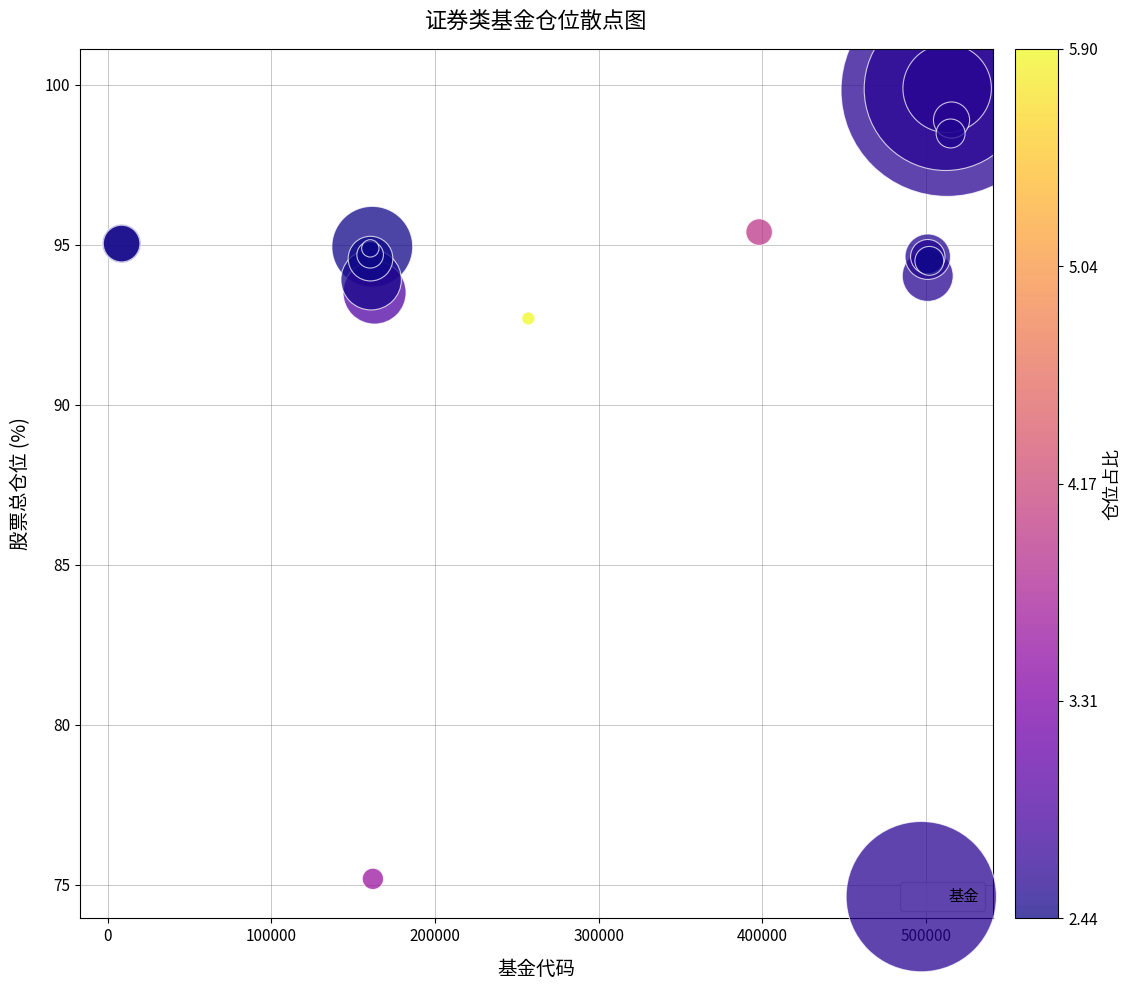

What Y value in the scatter plot is closest to 87?

92.7